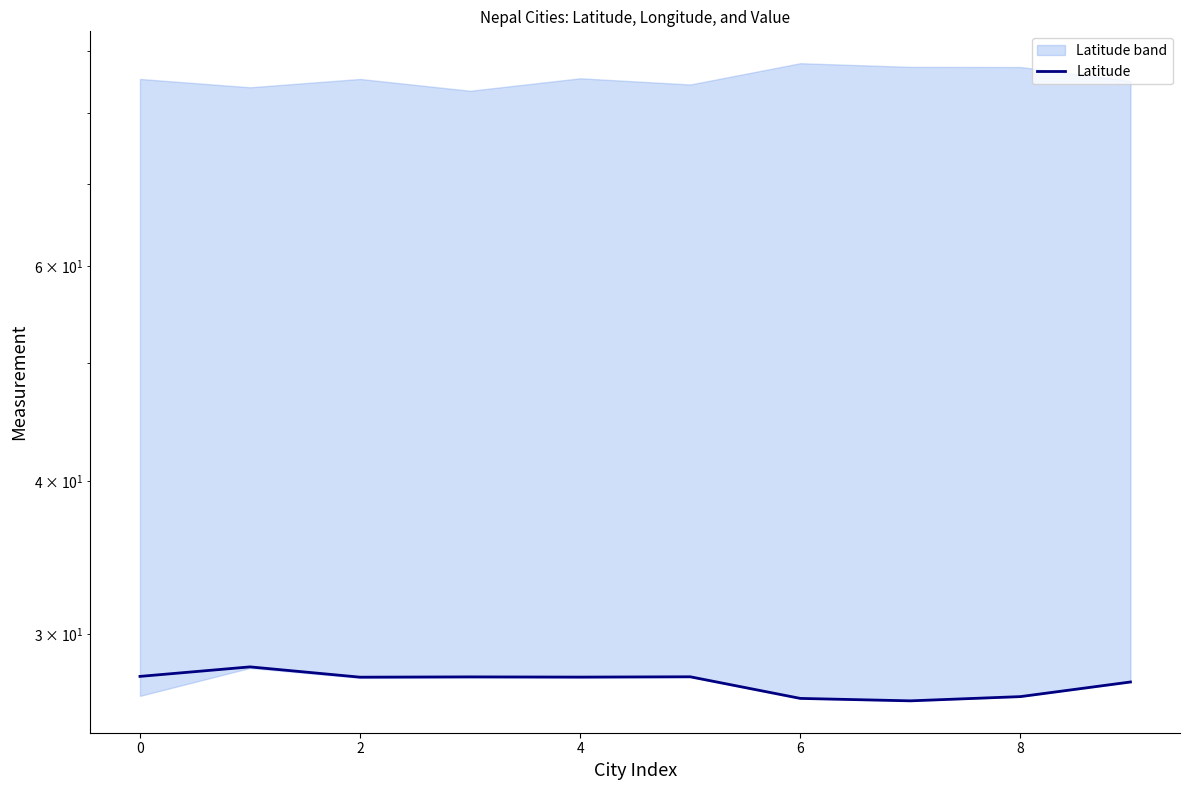

The chart shows a value of 35.9 at 8. True or false?

False